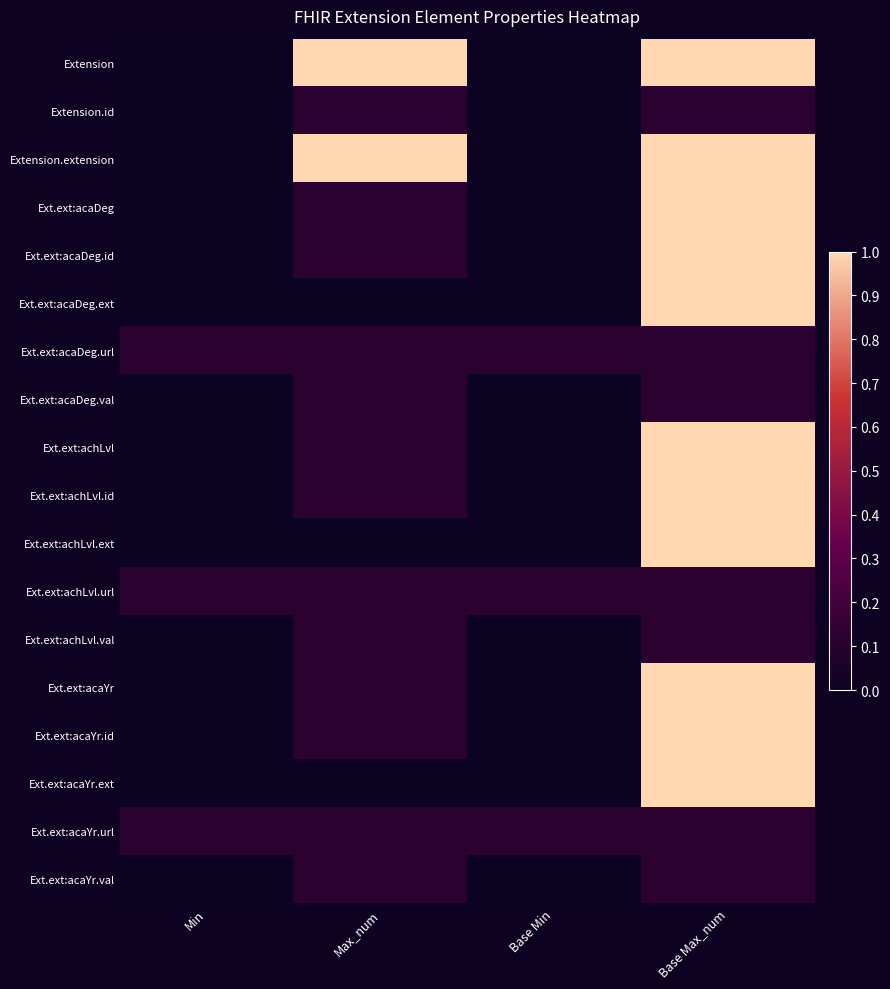

At how many categories does at least one series exceed 0?

4